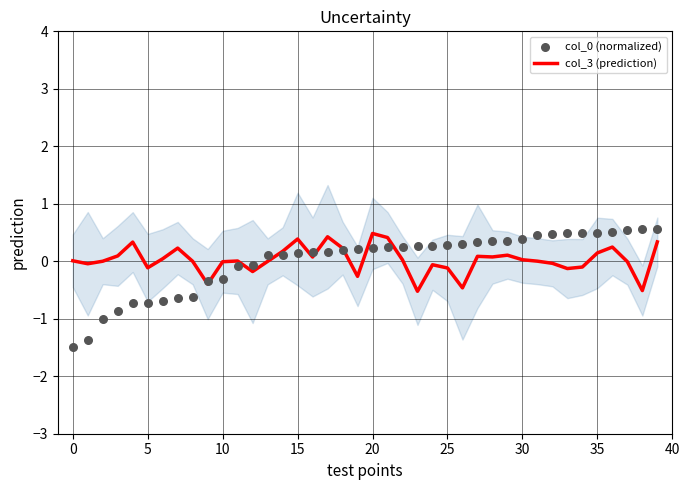

What is the total value across all series at 32?

0.4